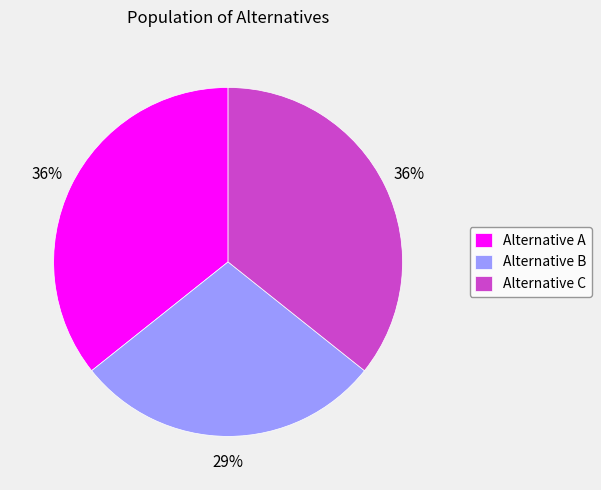

How many slices are in this pie chart?

3